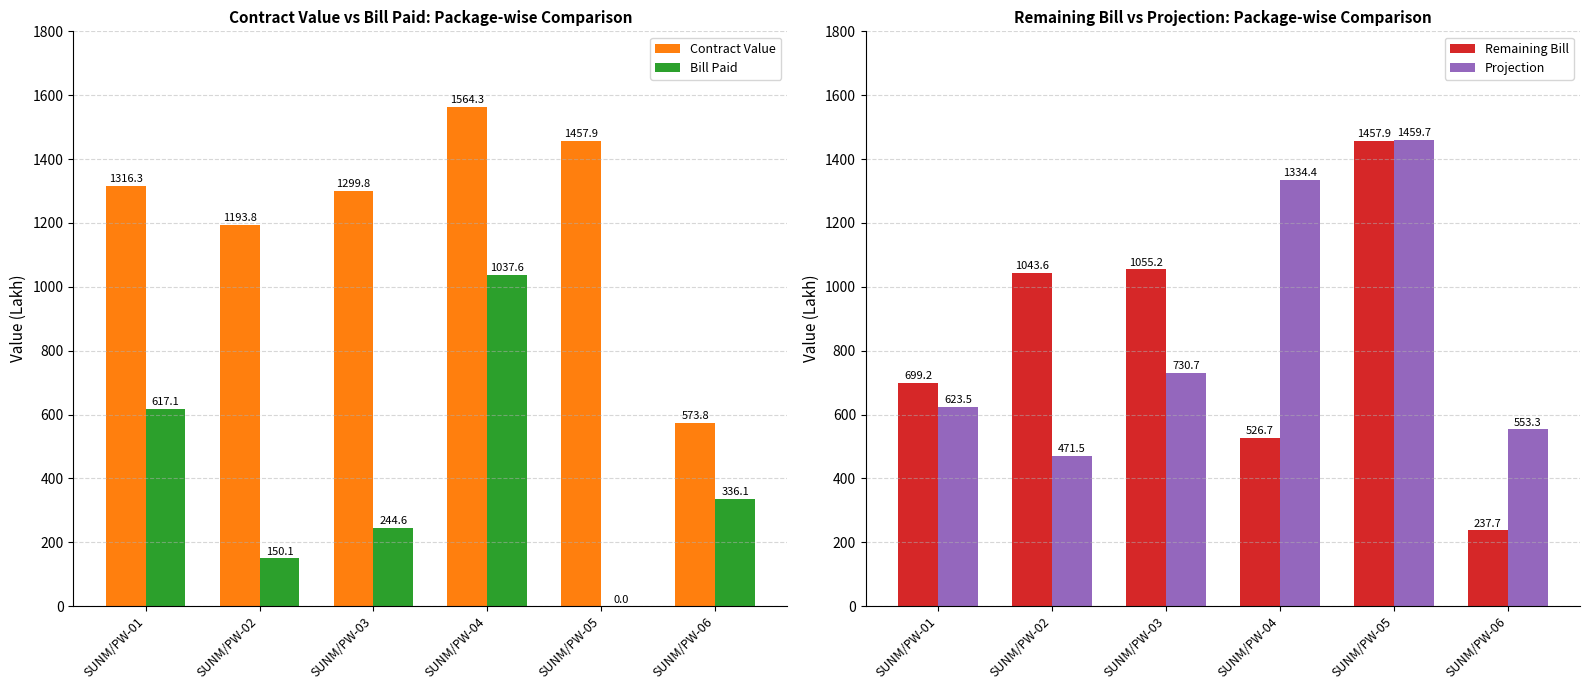

Count the number of data series in this chart.

4